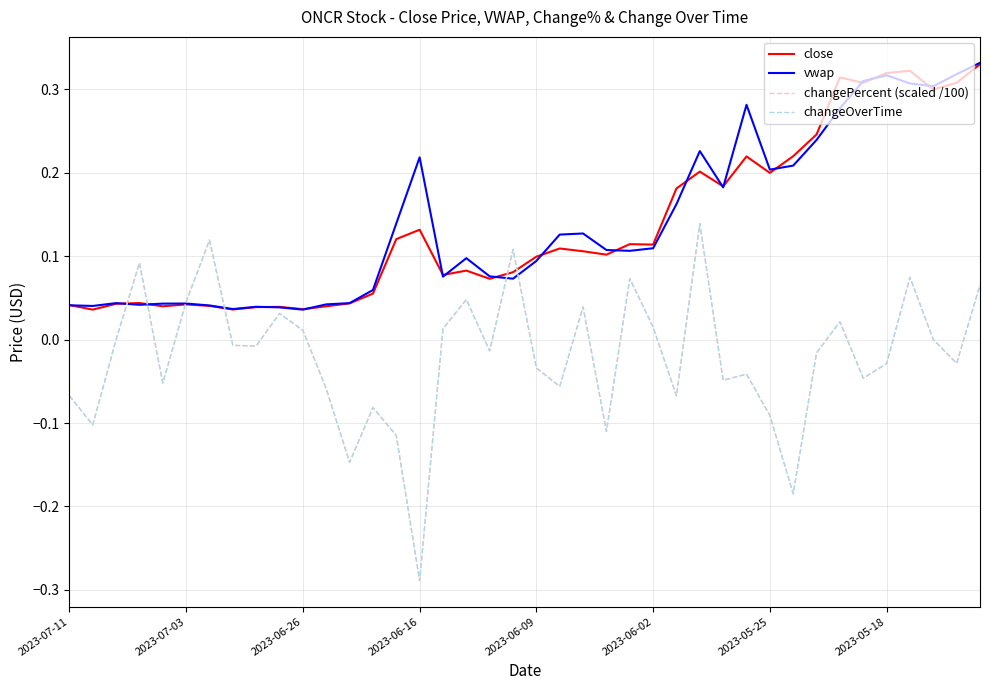

True or false: close has more than 1 points higher than both neighbors.

True